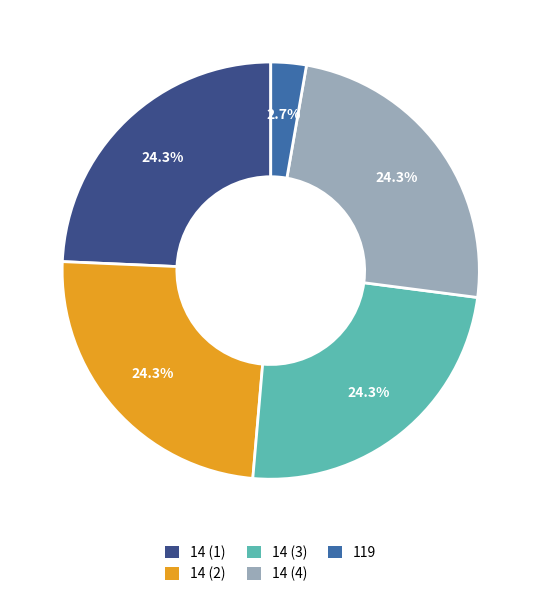

Which category has the smallest portion of the pie?

119